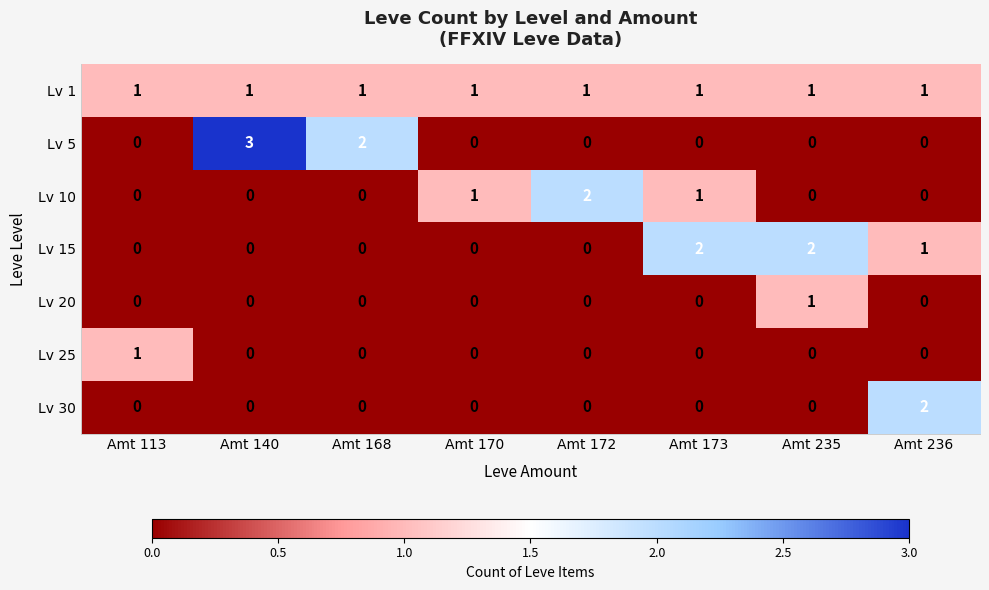

The value of Lv 10 at Amt 168 is 0. True or false?

True